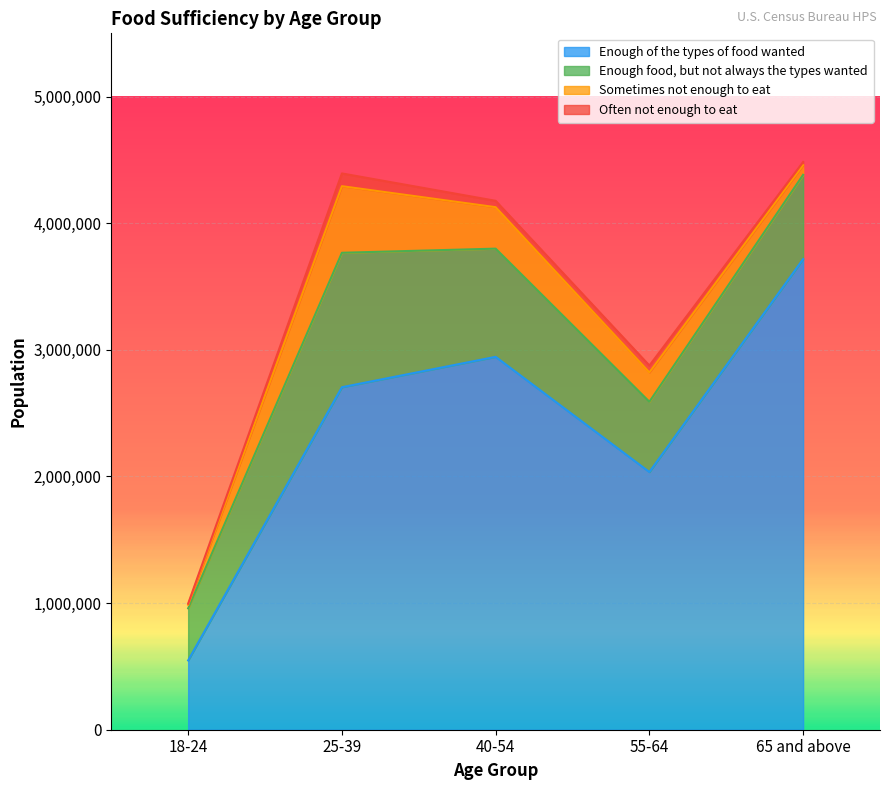

True or false: Sometimes not enough to eat and Enough of the types of food wanted cross at least once.

False